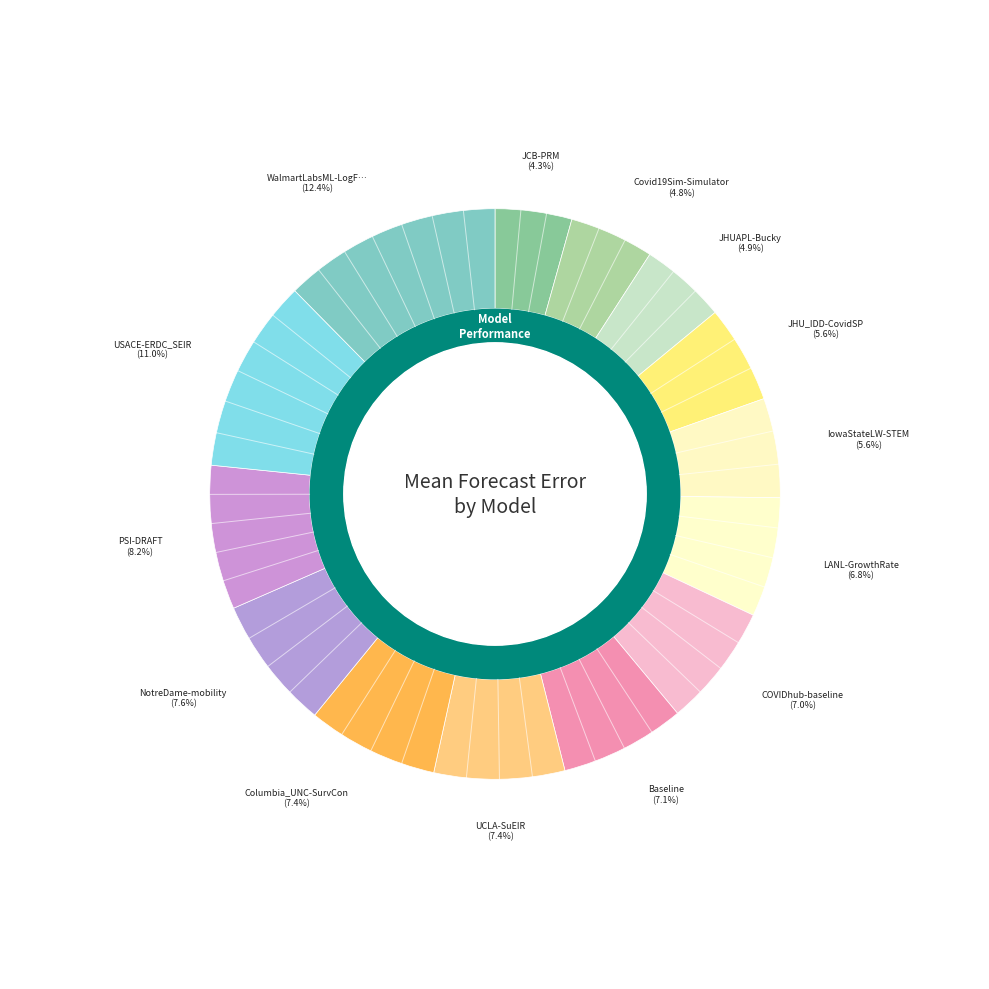

Which has a higher value, LANL-GrowthRate or Columbia_UNC-SurvCon?

Columbia_UNC-SurvCon